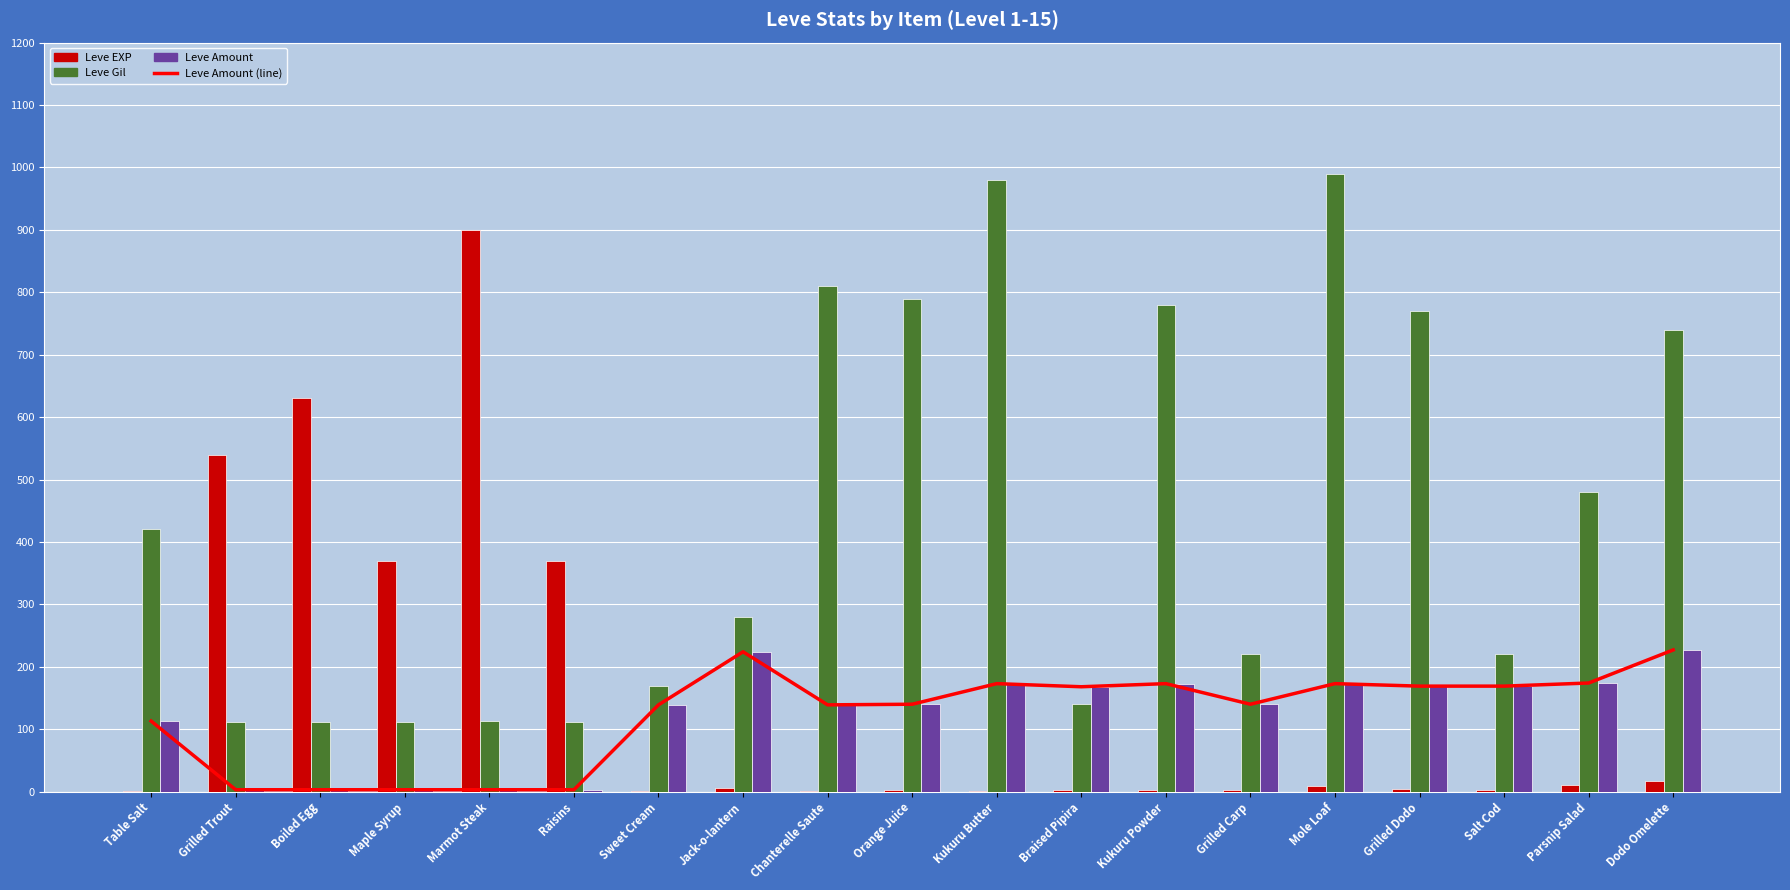

What is the sum of the Leve Gil values at Sweet Cream and Jack-o-lantern?

450